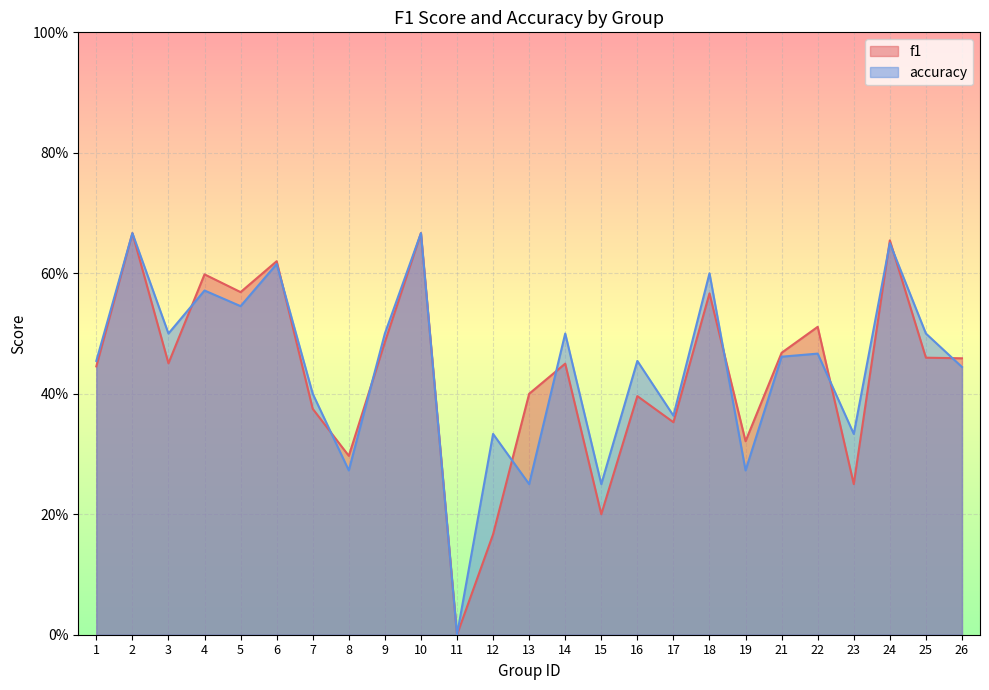

Between 13 and 19, which series saw the biggest shift?

f1